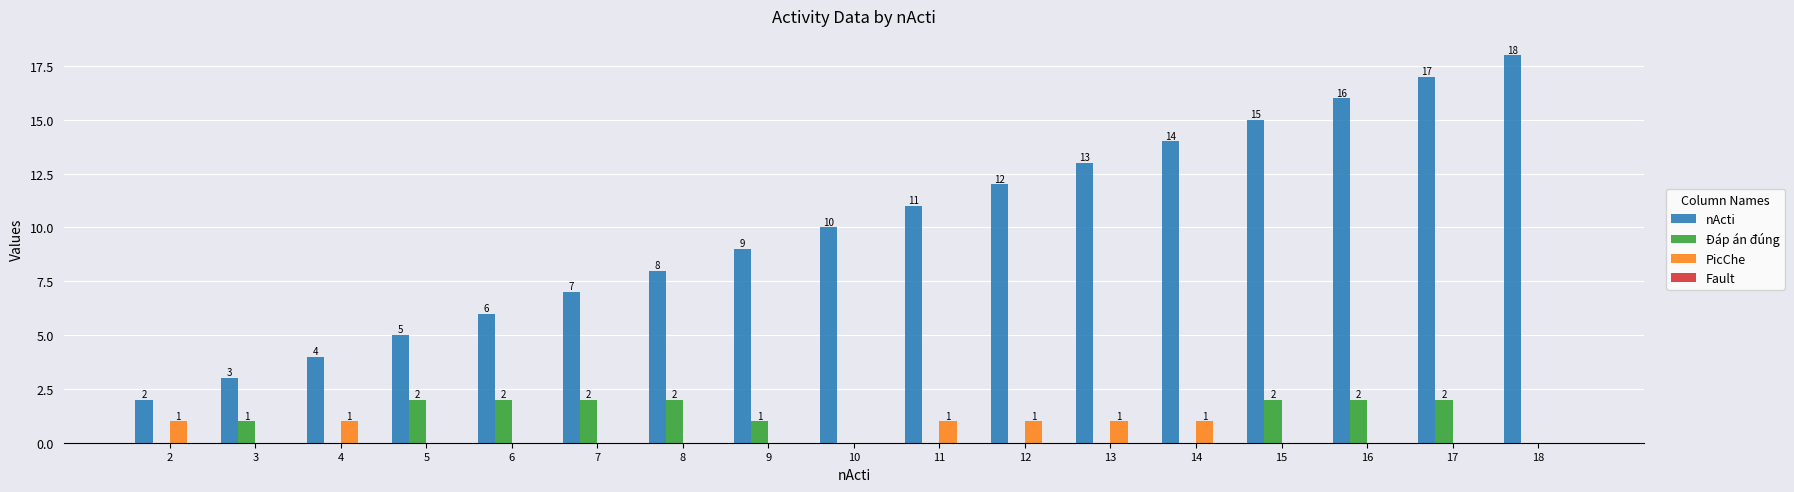

How many distinct data groups are displayed?

3